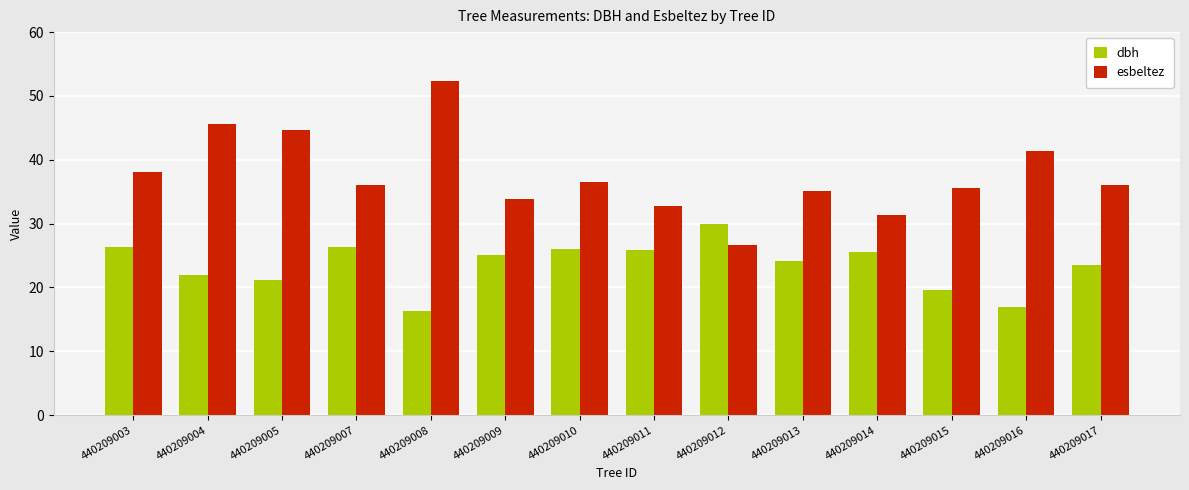

What value does the esbeltez series have at 440209003?

38.0